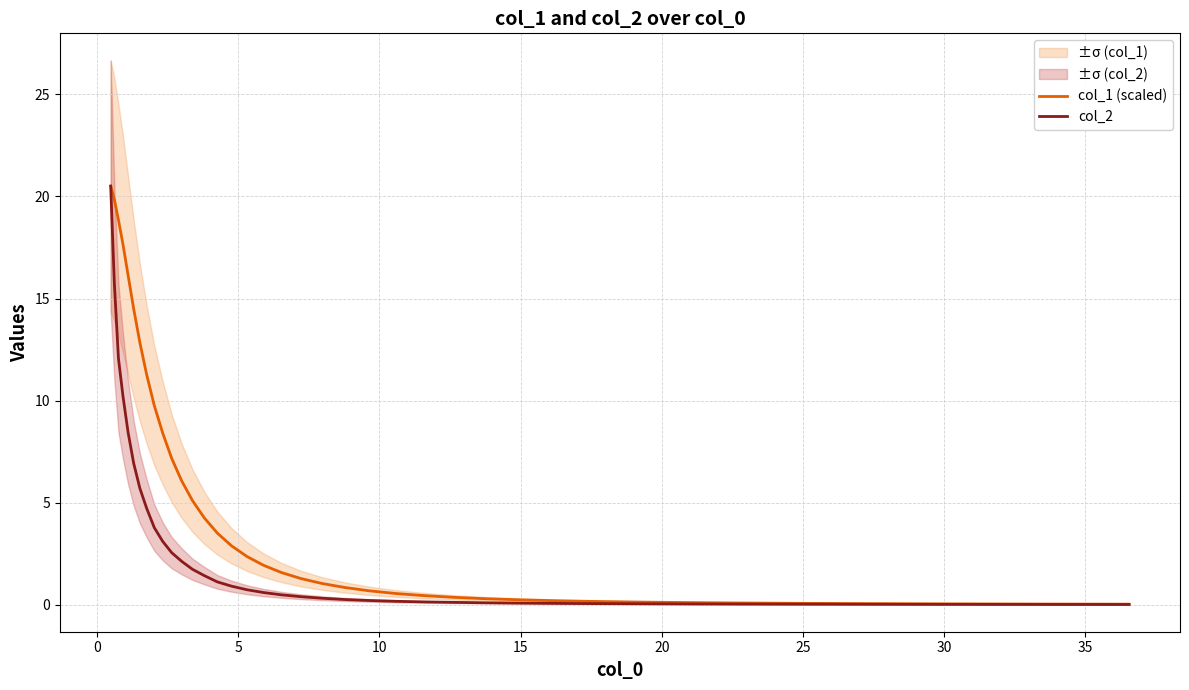

Reading left to right, transcribe all the data shown in this chart.

col_1 (scaled): 20.5	19.9	18.8	17.7	16.2	14.5	12.8	11.3	9.8	8.4	7.2	6.1	5.1	4.2	3.5	2.9	2.4	1.9	1.6	1.3	1.0	0.8	0.7	0.5	0.4	0.4	0.3	0.2	0.2	0.2	0.1	0.1	0.1	0.1	0.1	0.0	0.0	0.0	0.0
col_2: 20.5	15.7	12.1	10.2	8.5	6.9	5.7	4.7	3.8	3.1	2.5	2.1	1.7	1.4	1.1	0.9	0.7	0.6	0.5	0.4	0.3	0.3	0.2	0.2	0.1	0.1	0.1	0.1	0.1	0.0	0.0	0.0	0.0	0.0	0.0	0.0	0.0	0.0	0.0